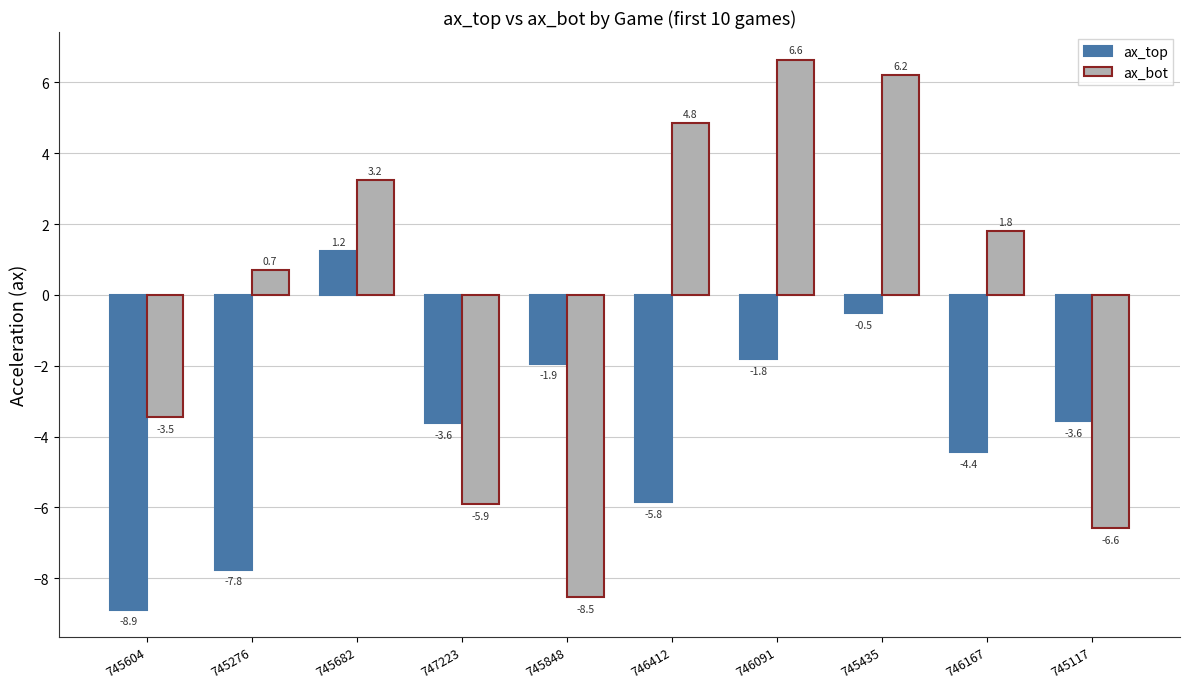

At which category does the chart reach its minimum across all series?

745604